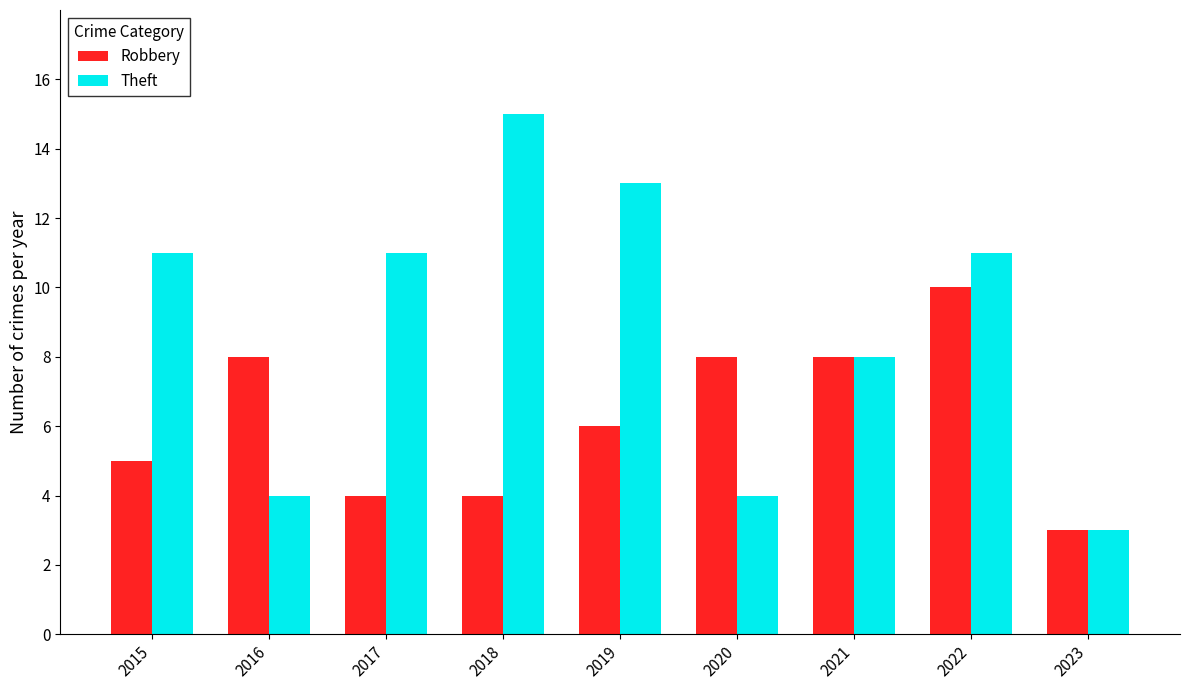

Reading left to right, list all the values displayed in this chart.

Robbery: 5	8	4	4	6	8	8	10	3
Theft: 11	4	11	15	13	4	8	11	3